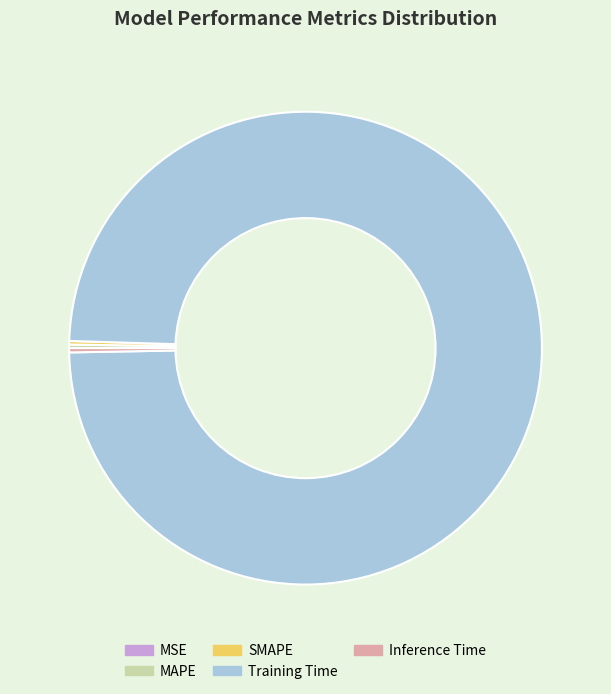

What is the largest slice in the pie chart?

Training Time